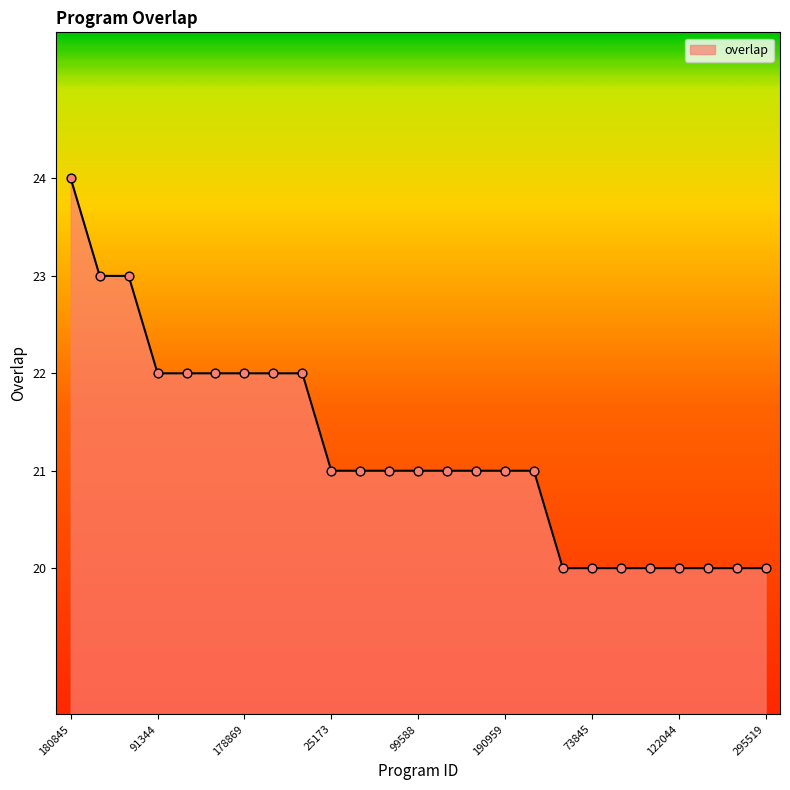

What is the difference between the maximum and minimum values?

4